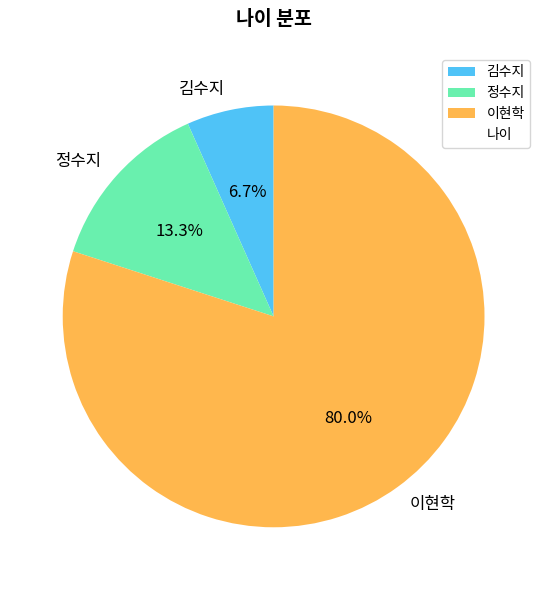

Does any single category account for the majority?

Yes